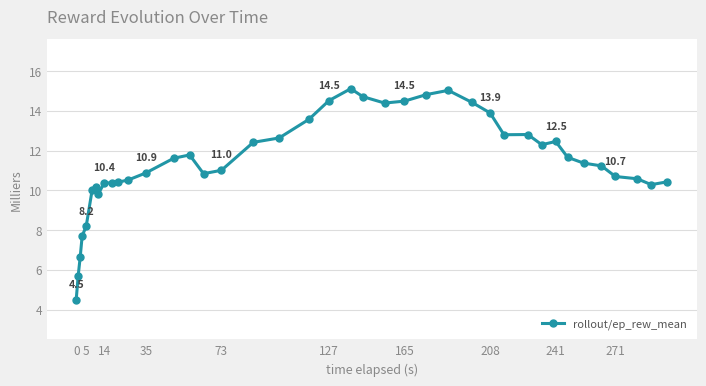

True or false: there are more than 2 points higher than both neighbors.

True